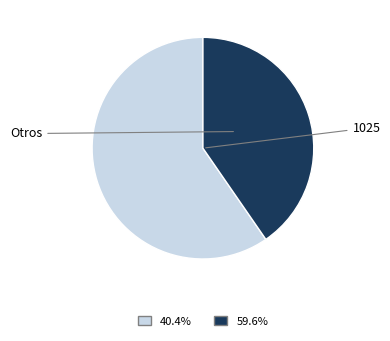

Is there any slice that represents more than half of the pie?

Yes